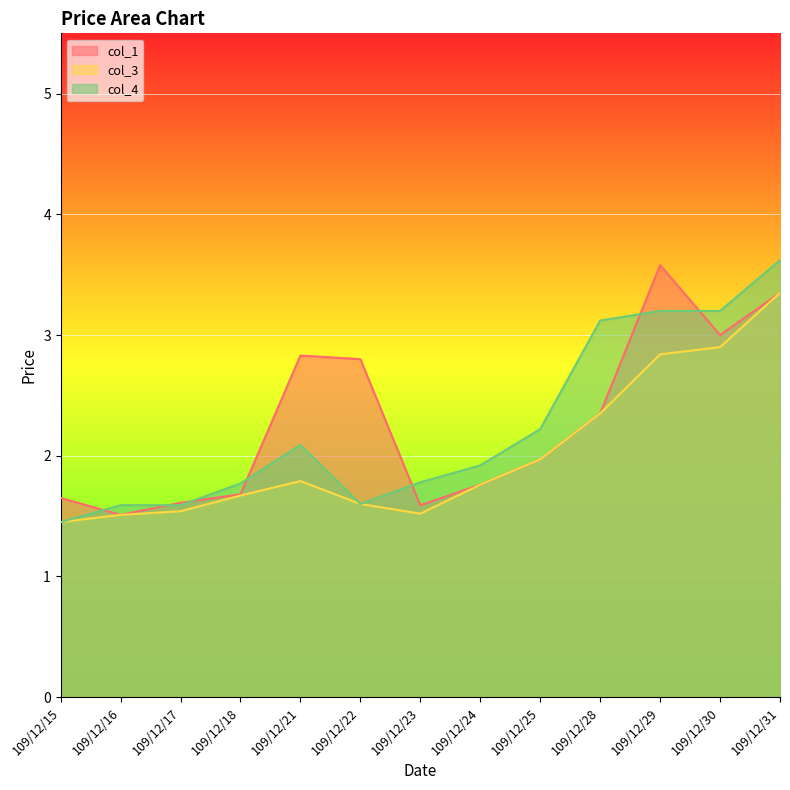

Is it true that col_4 equals 0.7 at 109/12/25?

False